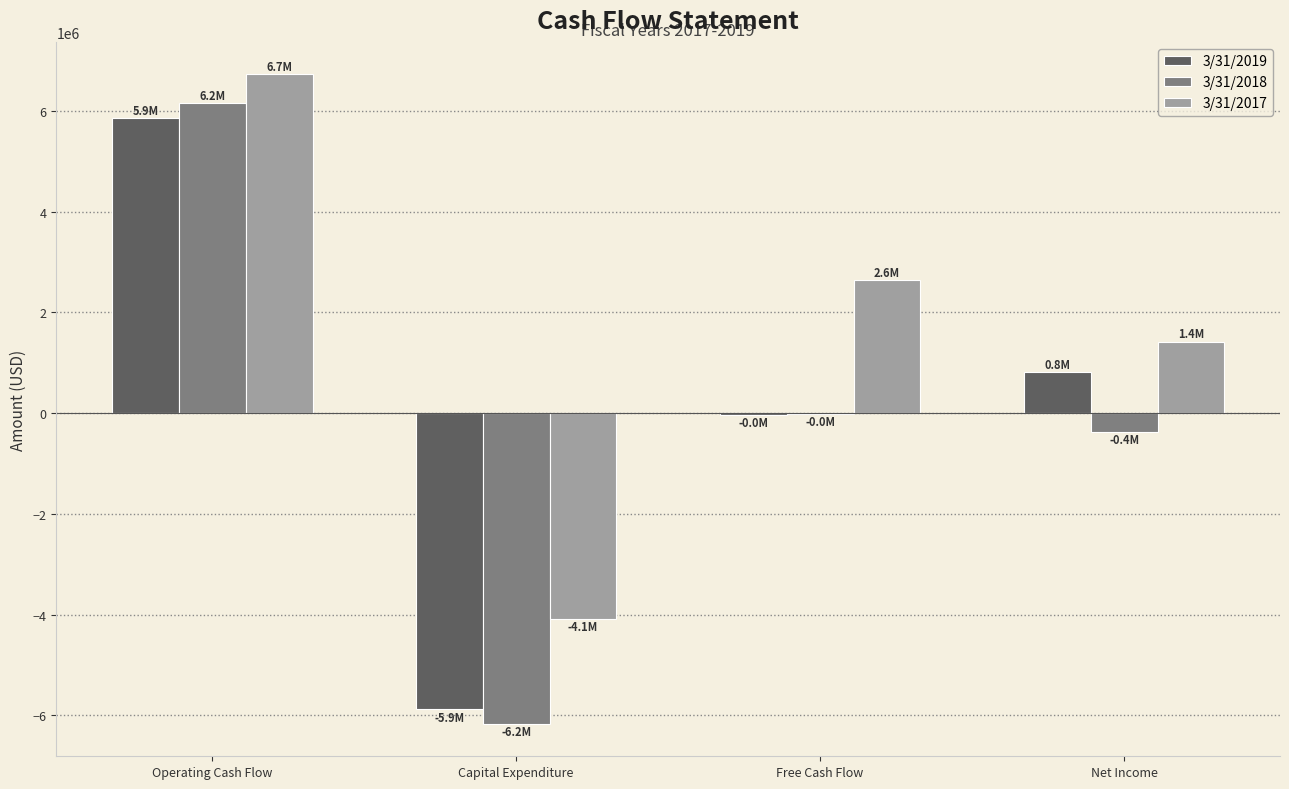

True or false: 3/31/2019 has a value of 8058293 at Operating Cash Flow.

False